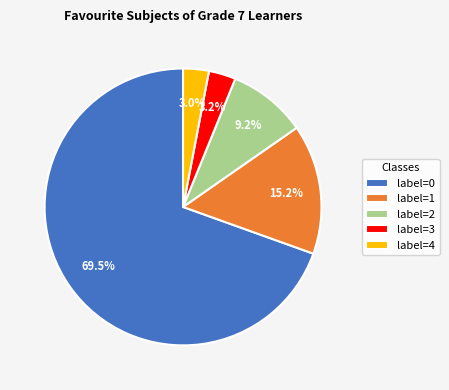

The label=4 slice represents 3% of the pie. True or false?

True